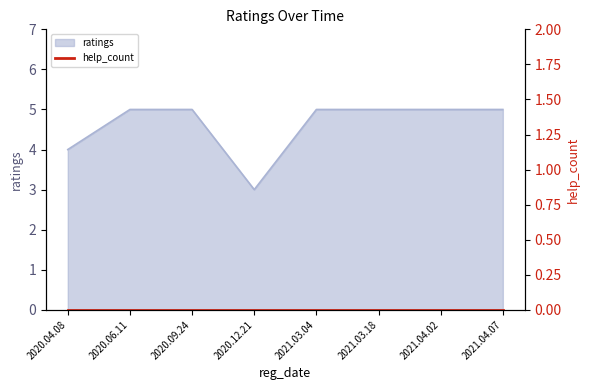

Rank the categories by value from highest to lowest.

2020.06.11, 2020.09.24, 2021.03.04, 2021.03.18, 2021.04.02, 2021.04.07, 2020.04.08, 2020.12.21